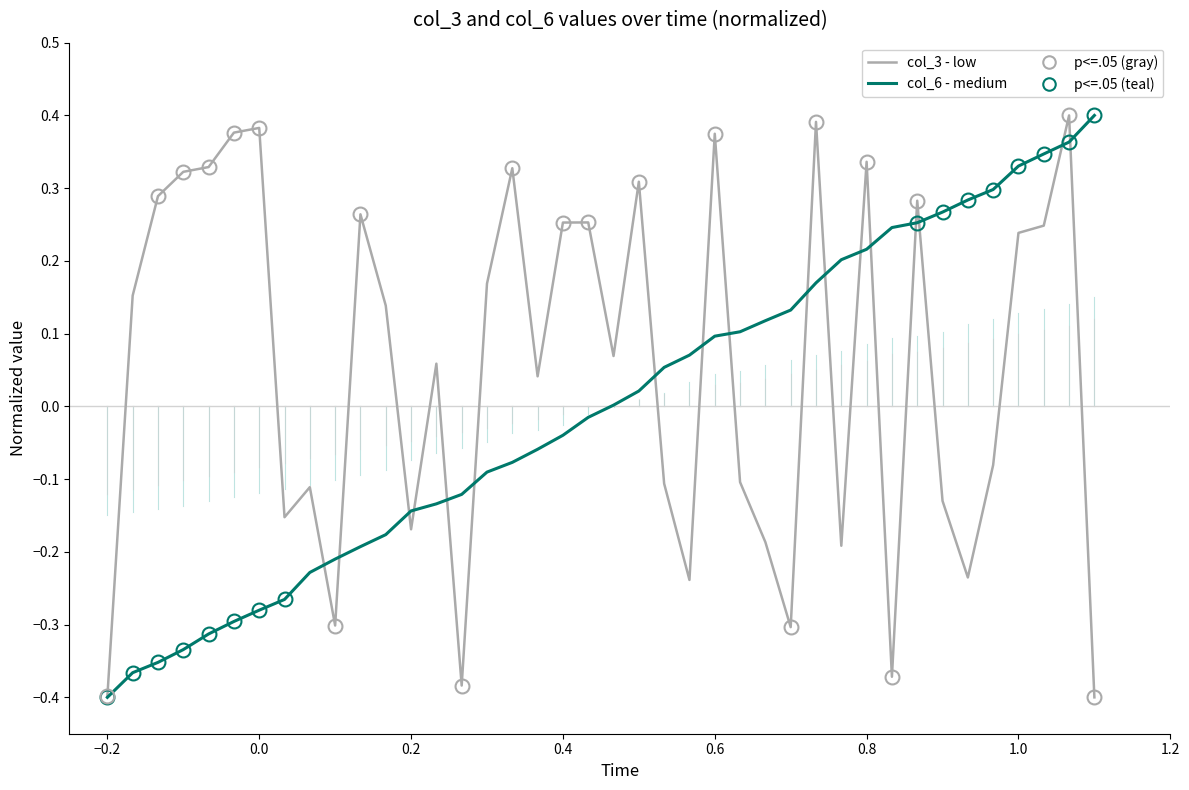

Is this an area chart (filled region under the line)?

No